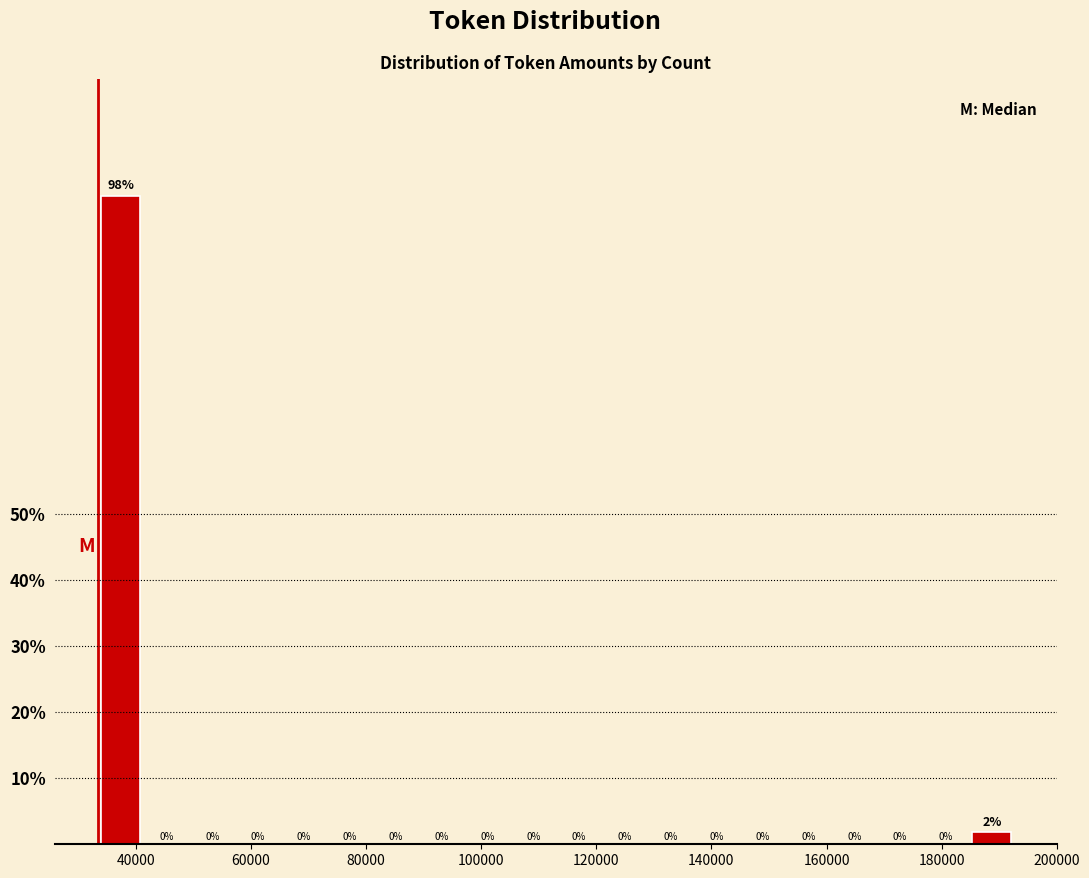

Read against the x-axis, roughly where is the centre of the tallest bar?

38000